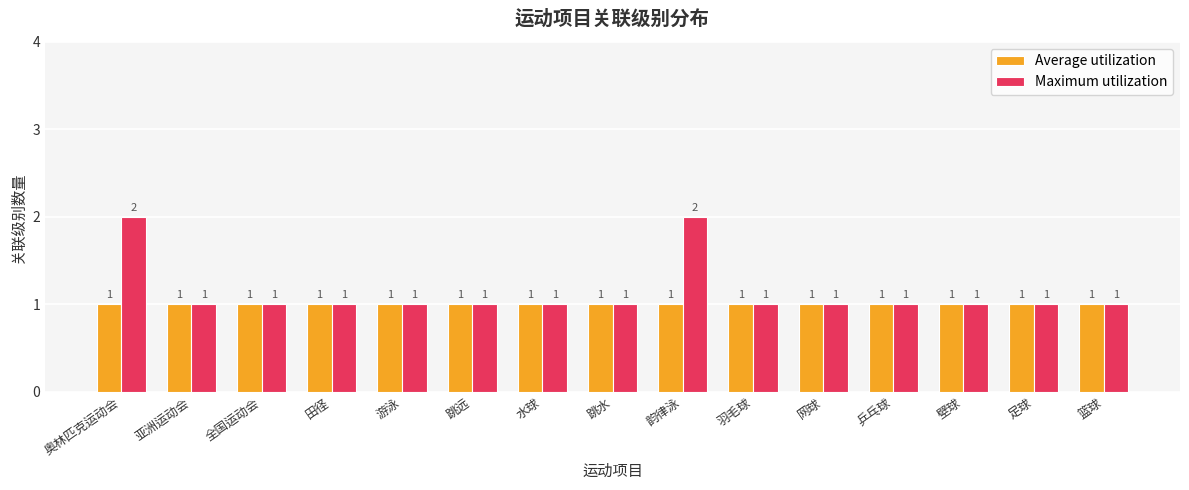

What is the value of the Maximum utilization bar at the 4th from the left?

1